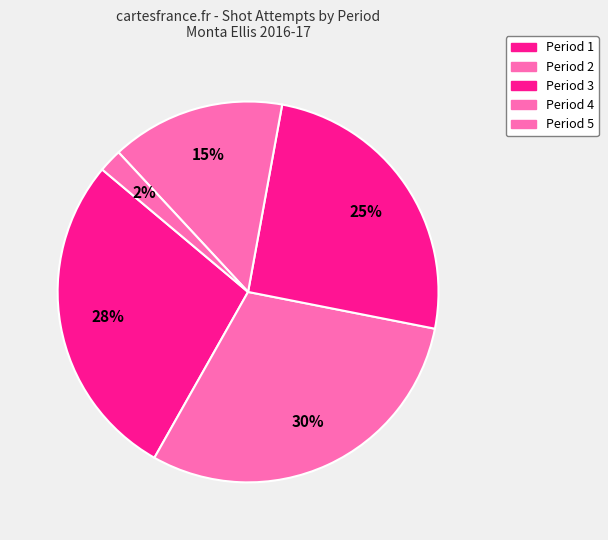

Approximately how many times larger is the value at Period 3 compared to Period 4?

1.7